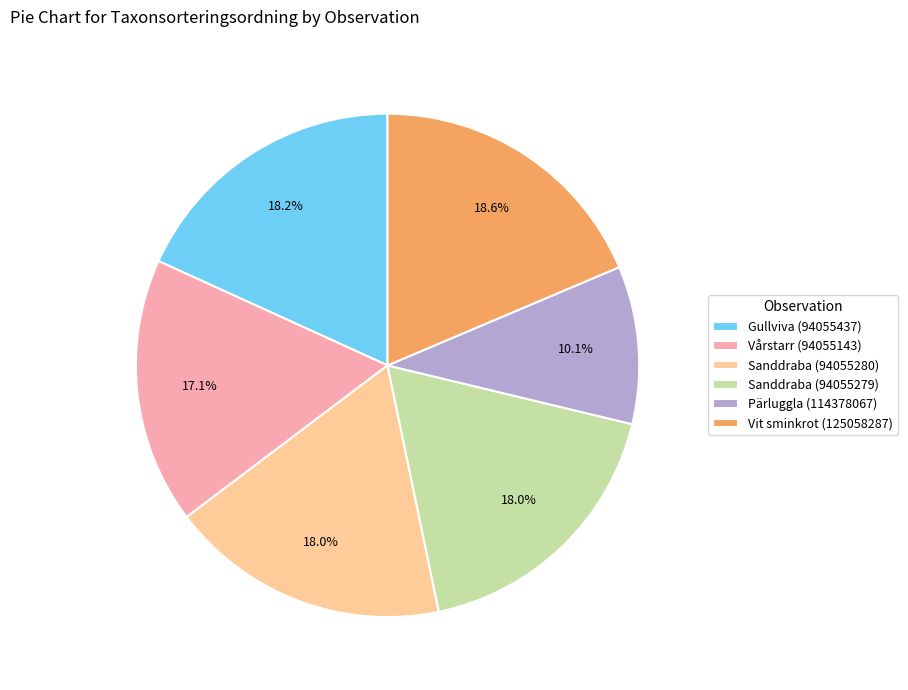

To the nearest percent, what is the difference between the largest and smallest slice percentages?

8%